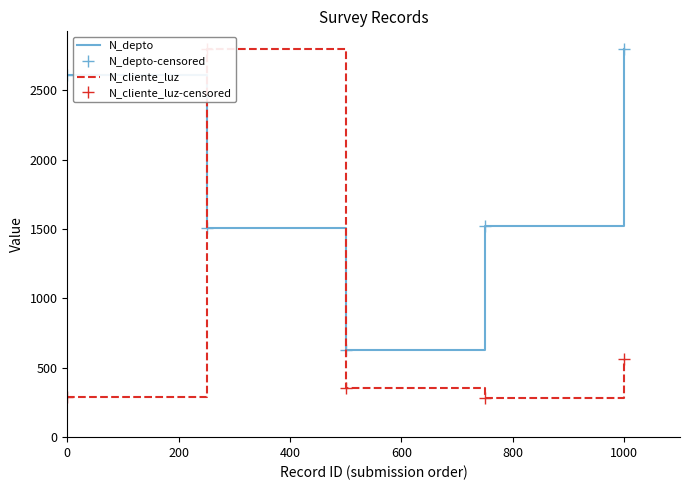

The N_depto series shows 565.5 at 200. True or false?

False